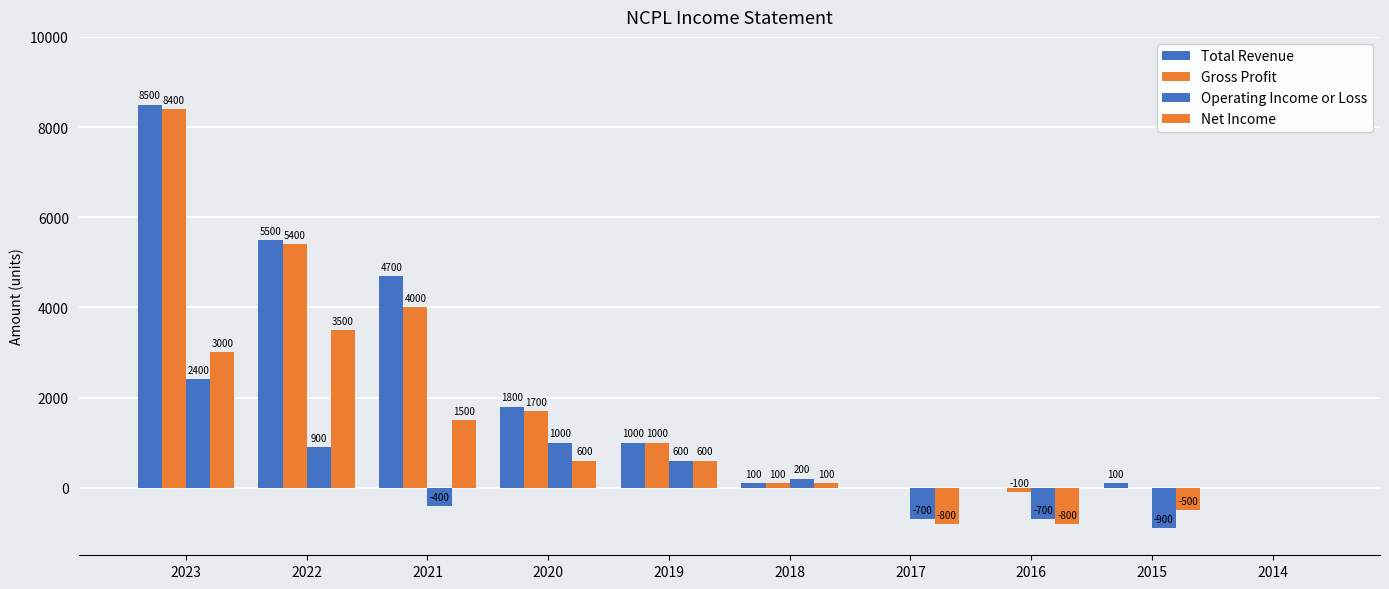

The Gross Profit series shows 0 at 2014. True or false?

True